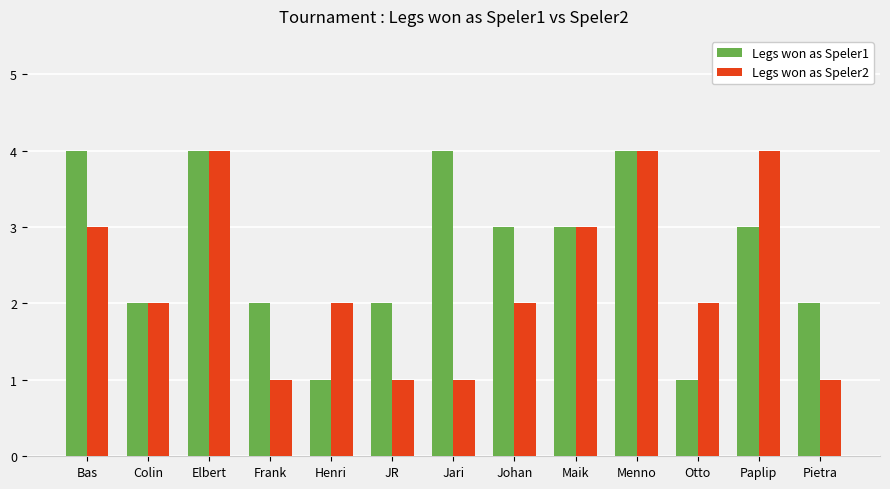

True or false: Legs won as Speler1 has a value of 5 at Menno.

False